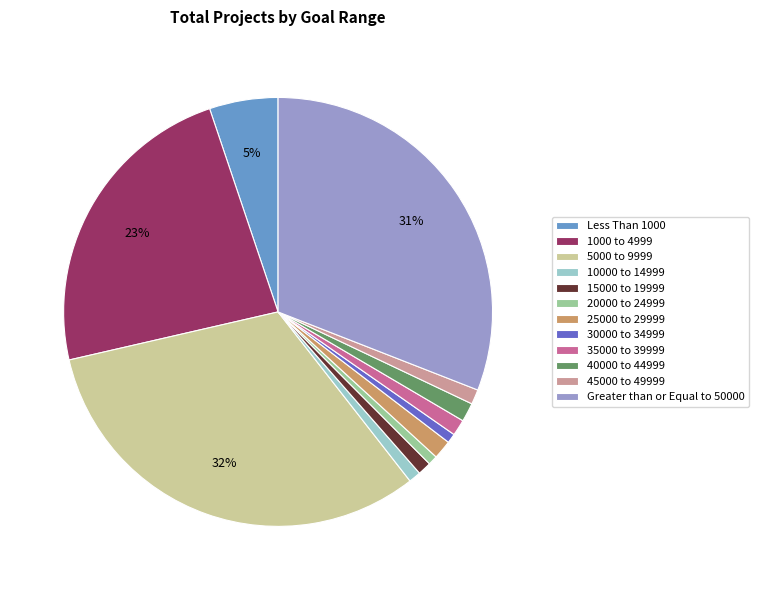

Is there a majority slice in this chart?

No